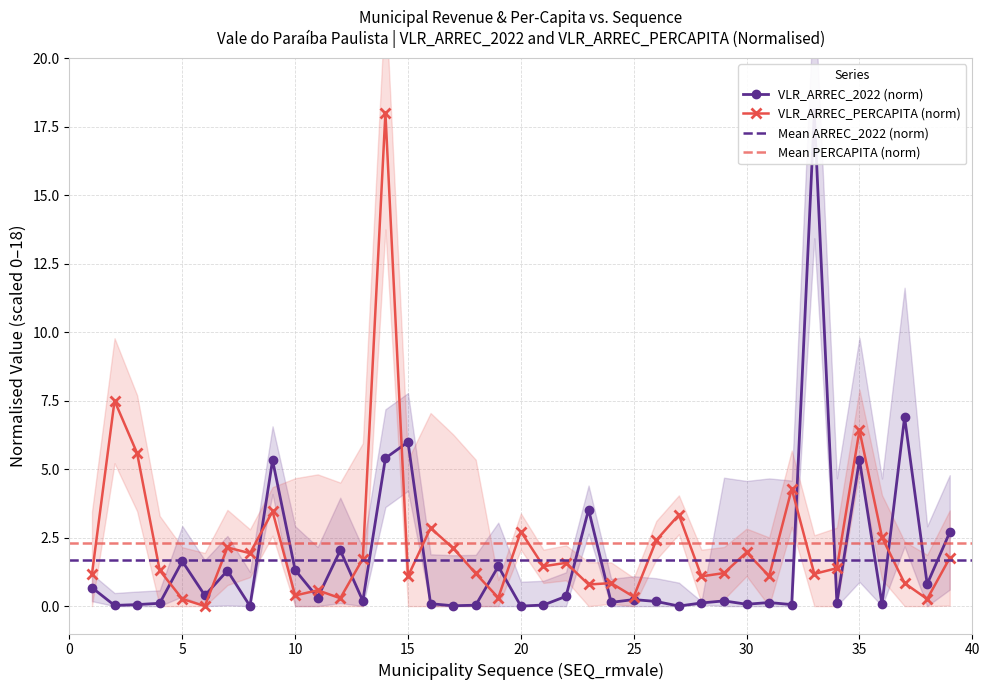

Does the chart have visible grid lines?

Yes